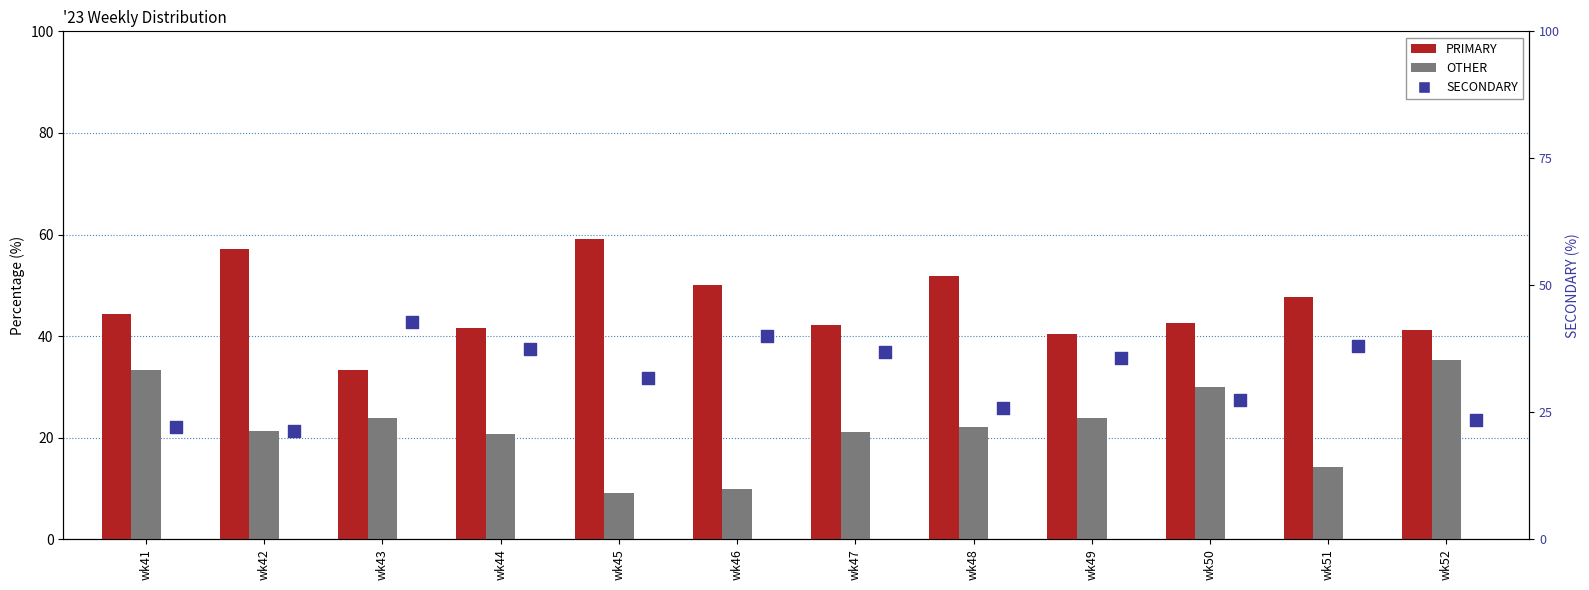

What is the total value across all series at wk44?

100.0